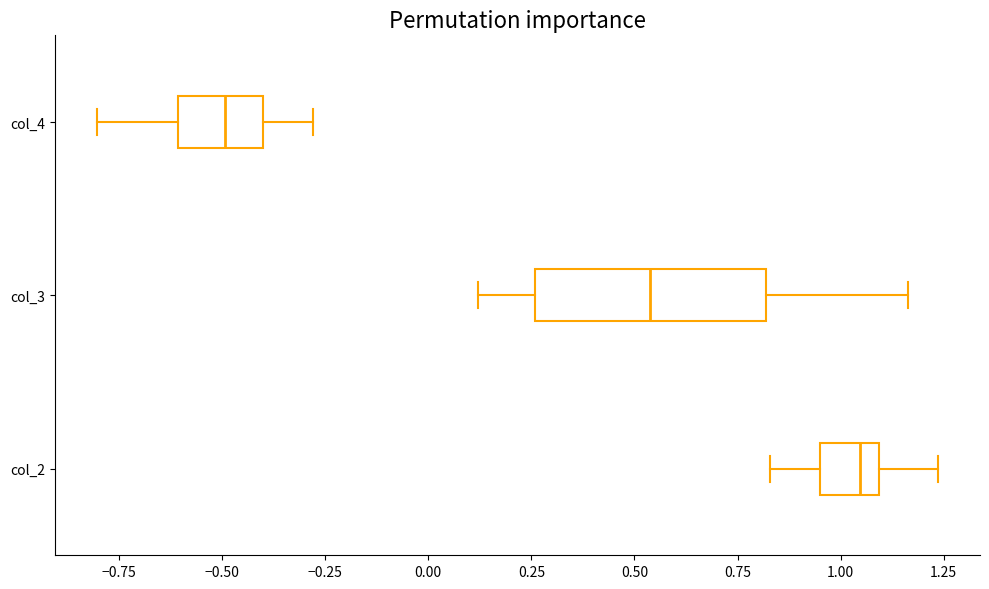

Comparing the boxes themselves (not the whiskers), which one is the widest?

col_3